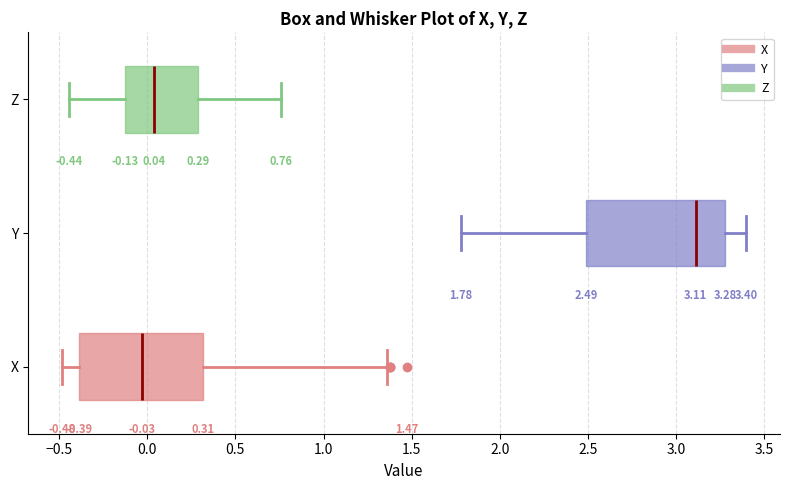

Comparing the boxes themselves (not the whiskers), which one is the widest?

Y